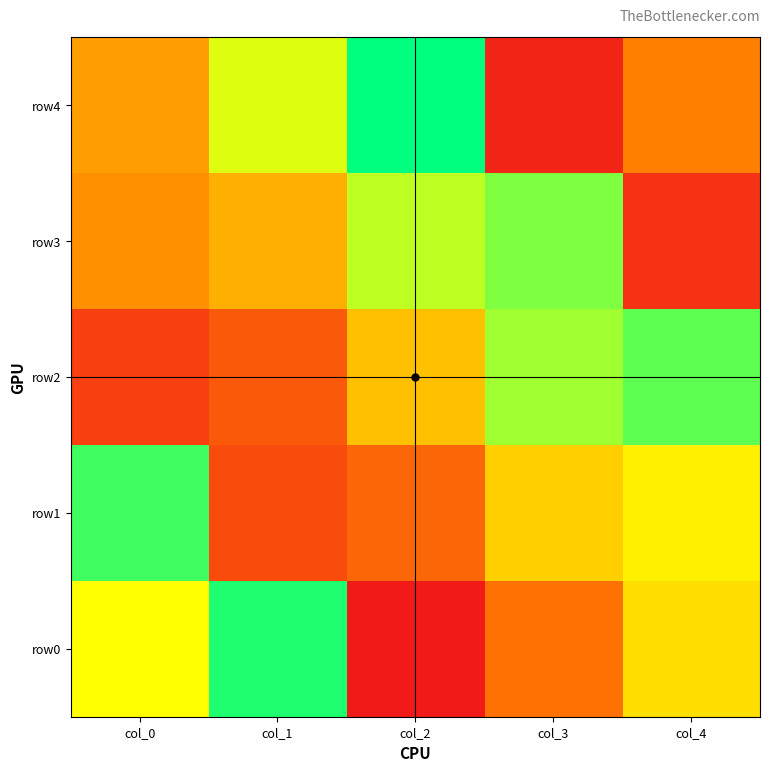

What is the smallest value displayed?

1